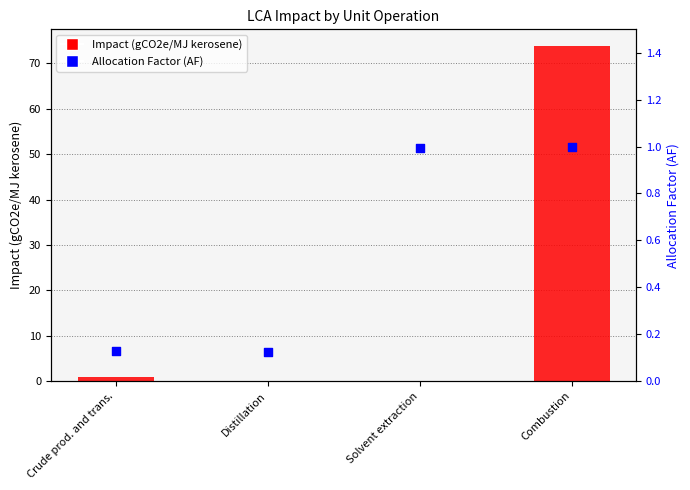

What is the change in value from Distillation to Solvent extraction?

+0.9